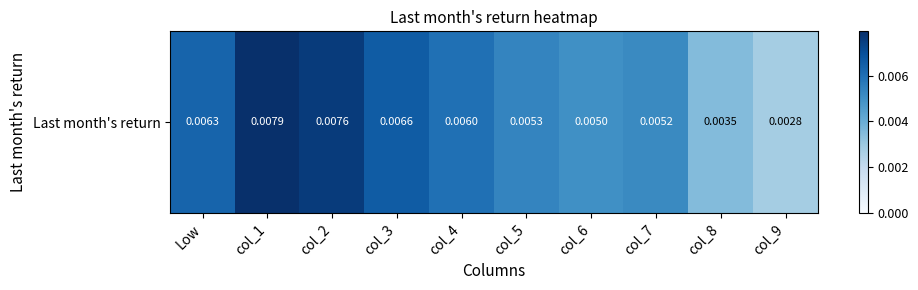

List the labels in order of value, largest first.

col_1, col_2, col_3, Low, col_4, col_5, col_7, col_6, col_8, col_9